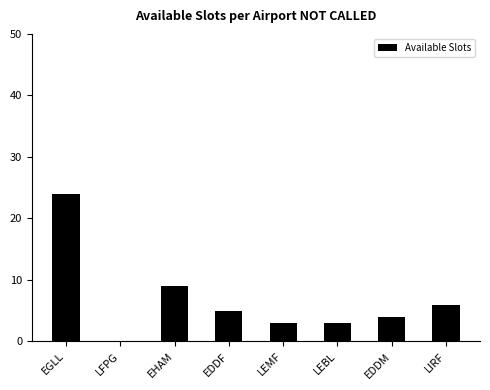

What is the sum of the values at LEMF and LIRF?

9